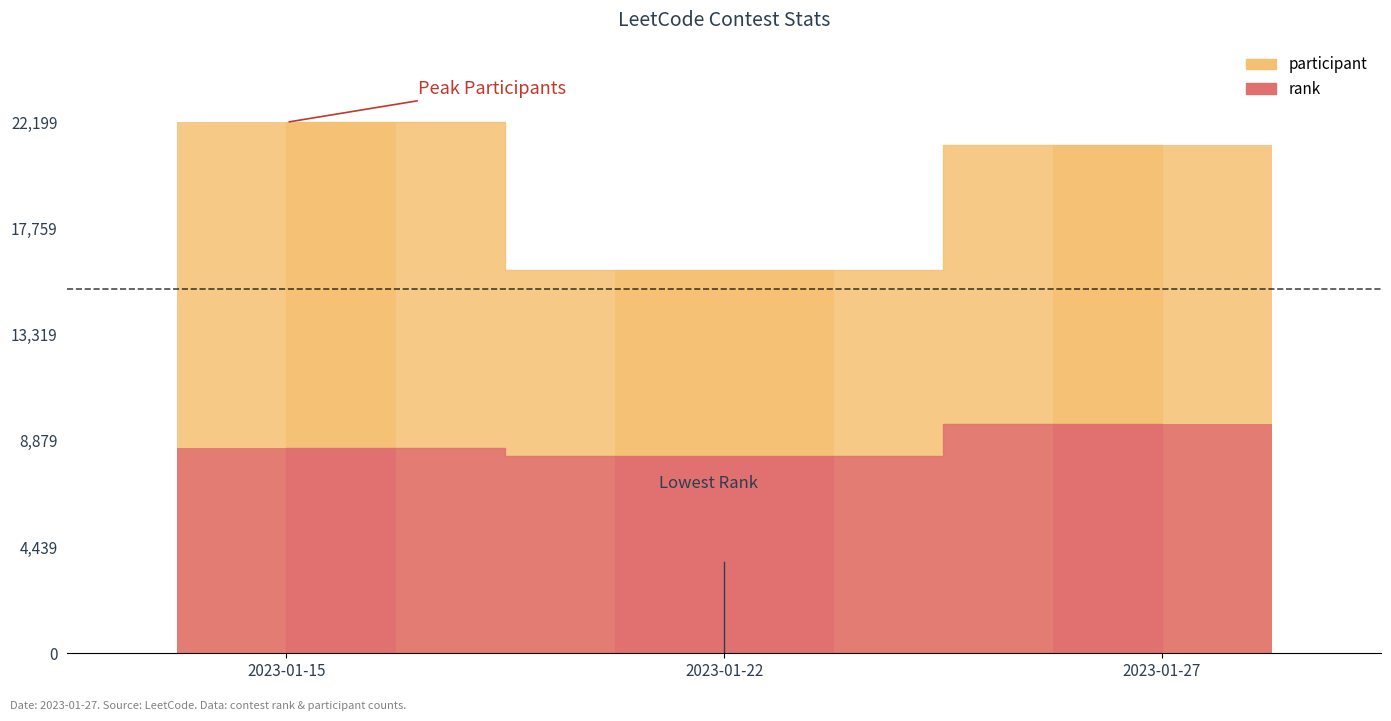

Which series has the widest spread of values?

participant